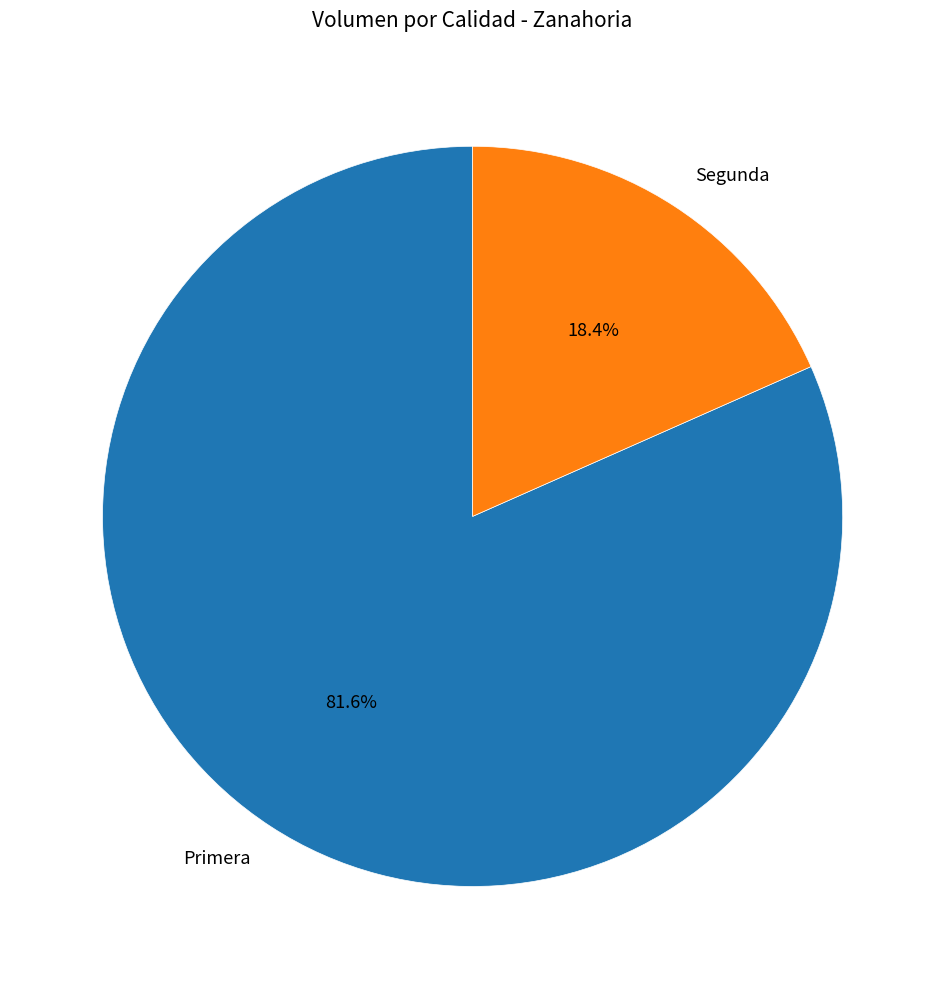

Does any single category account for the majority?

Yes